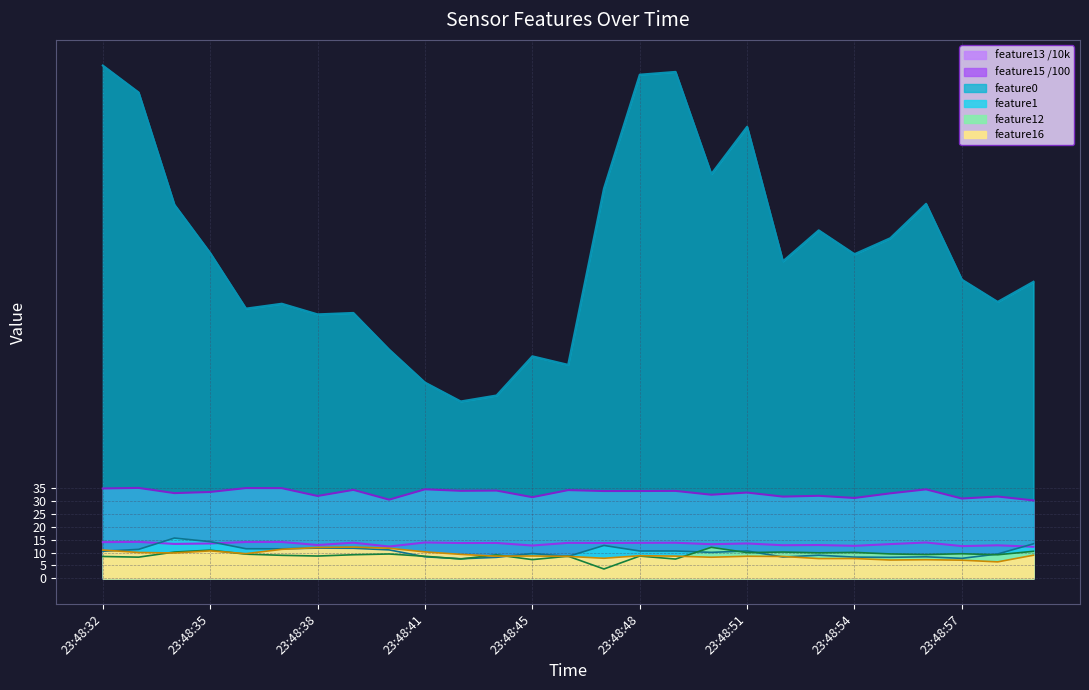

What is the value of the feature15 point at the 12th from the left?

13.7